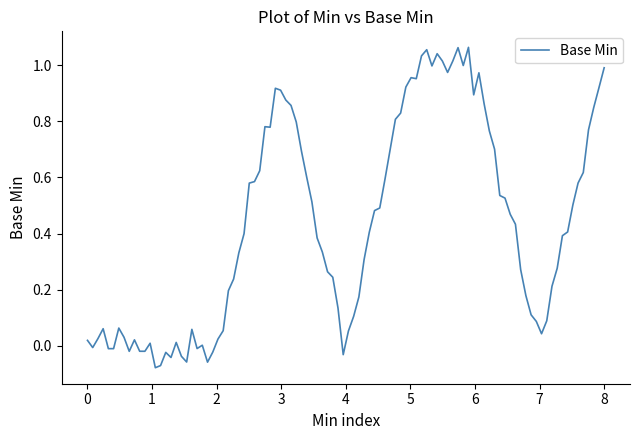

How many lines are shown in the chart?

1